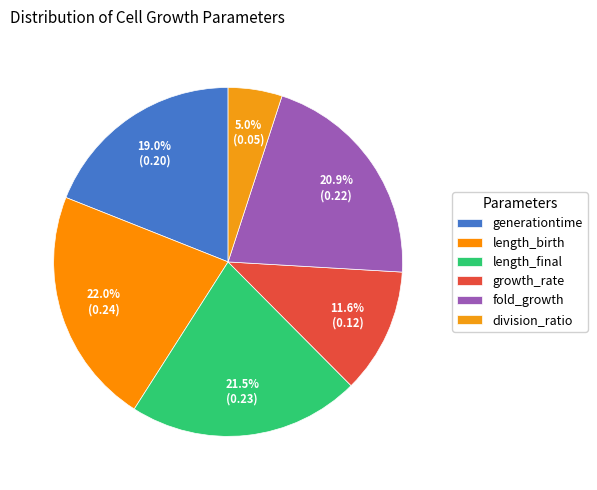

True or false: division_ratio accounts for 5% of the total.

True